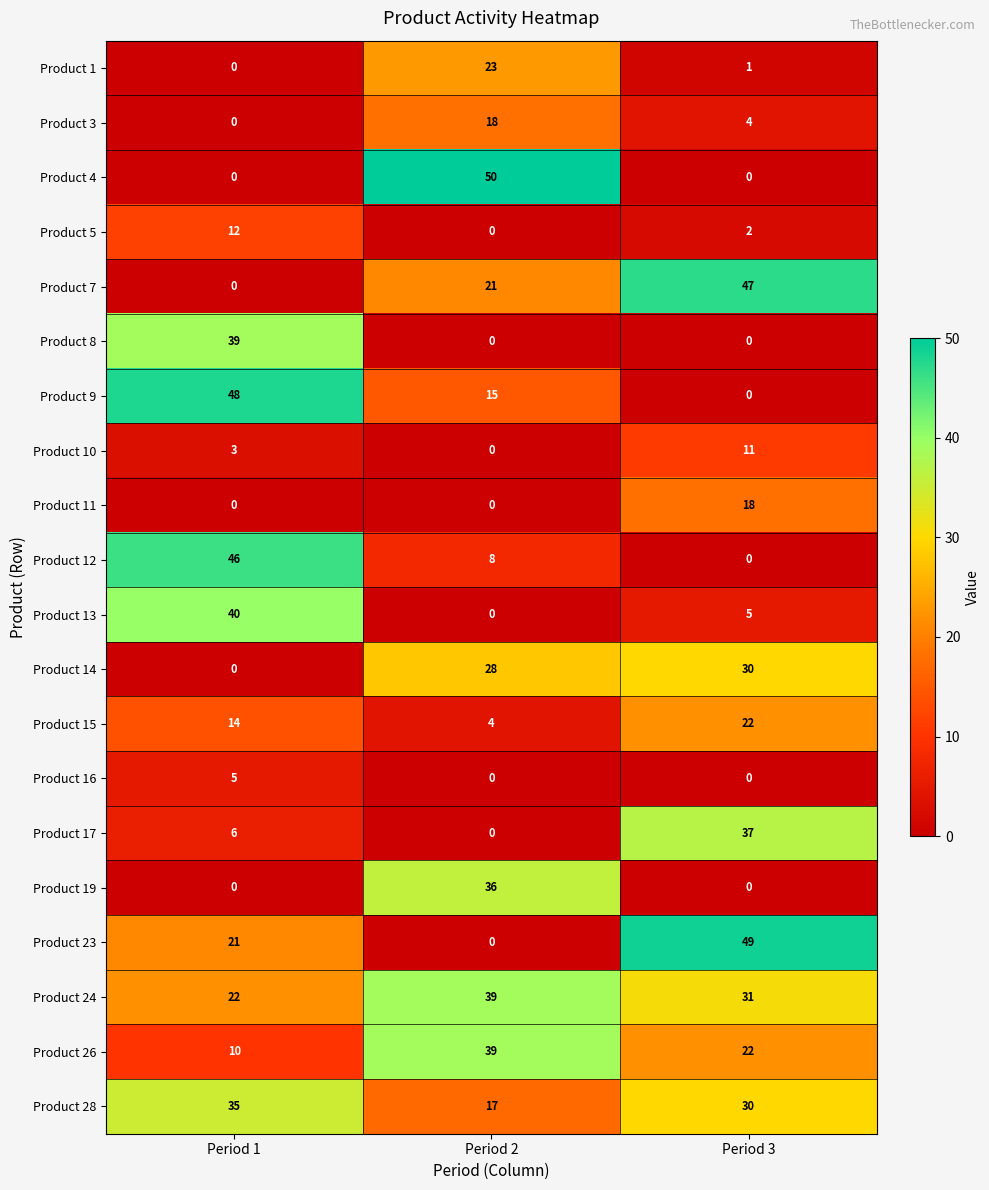

Is it true that Product 23 equals 21 at Period 1?

True